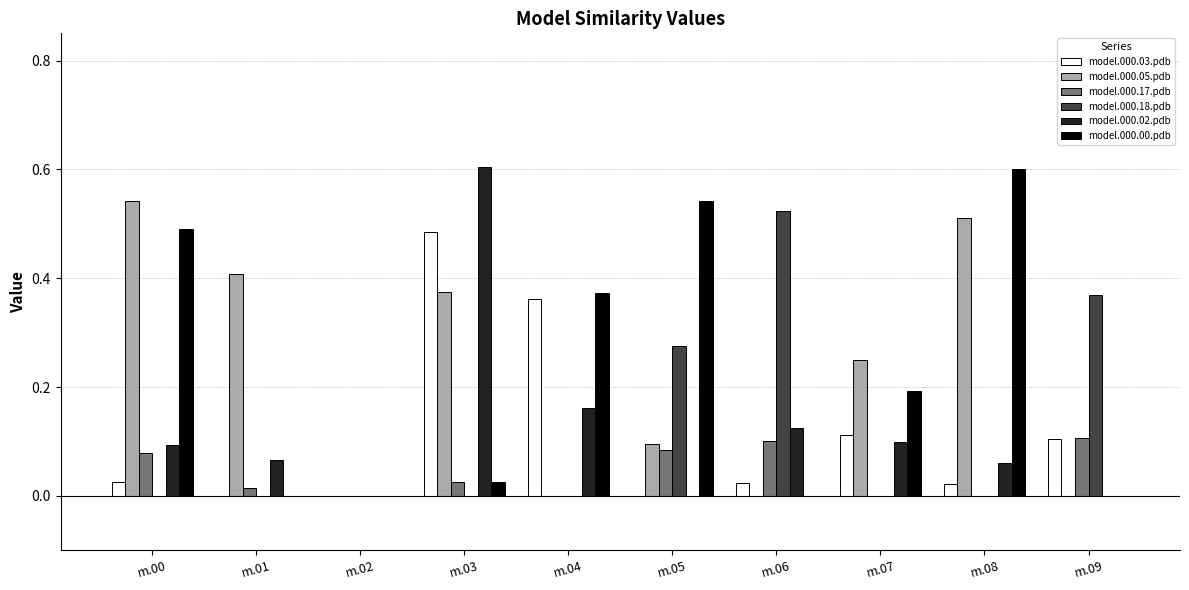

At which category is the sum across all series the highest?

m.03